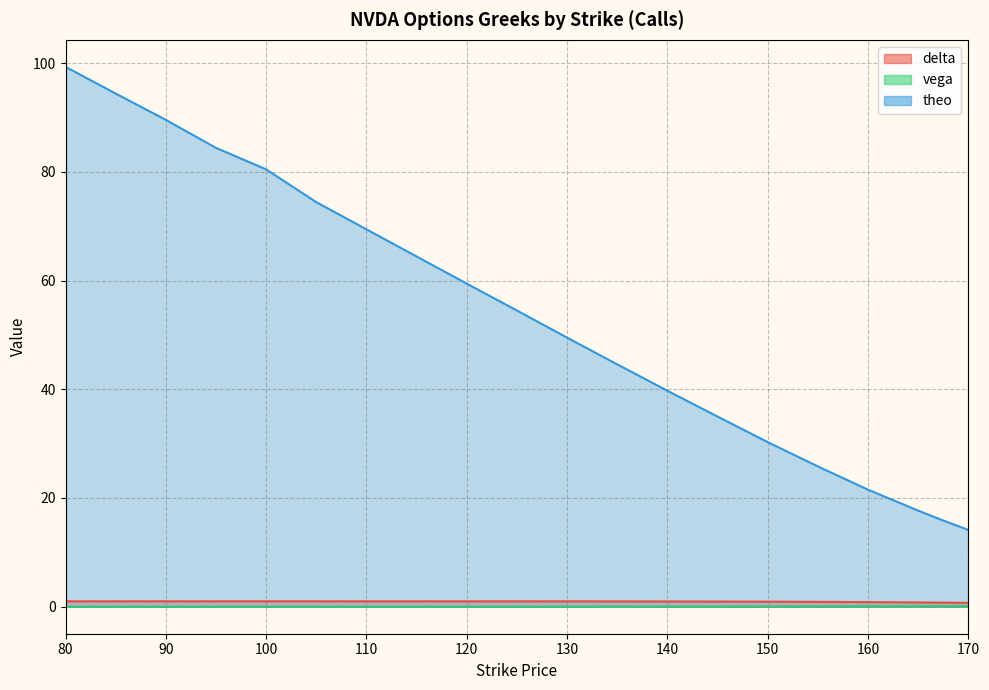

Rank the series at 90 from lowest to highest value.

vega, delta, theo